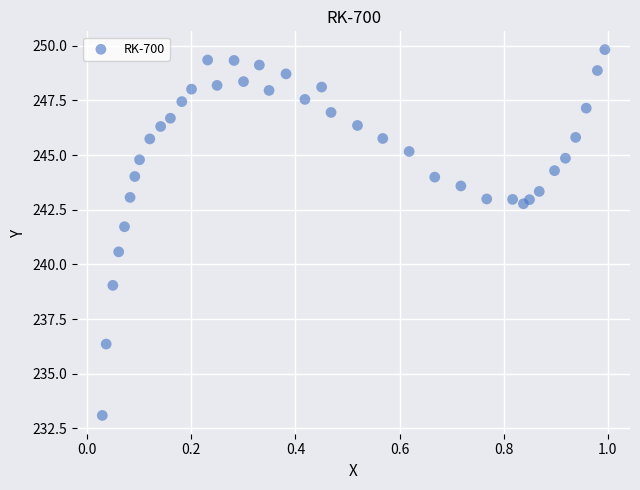

What is the range of X values (max minus min)?

1.0